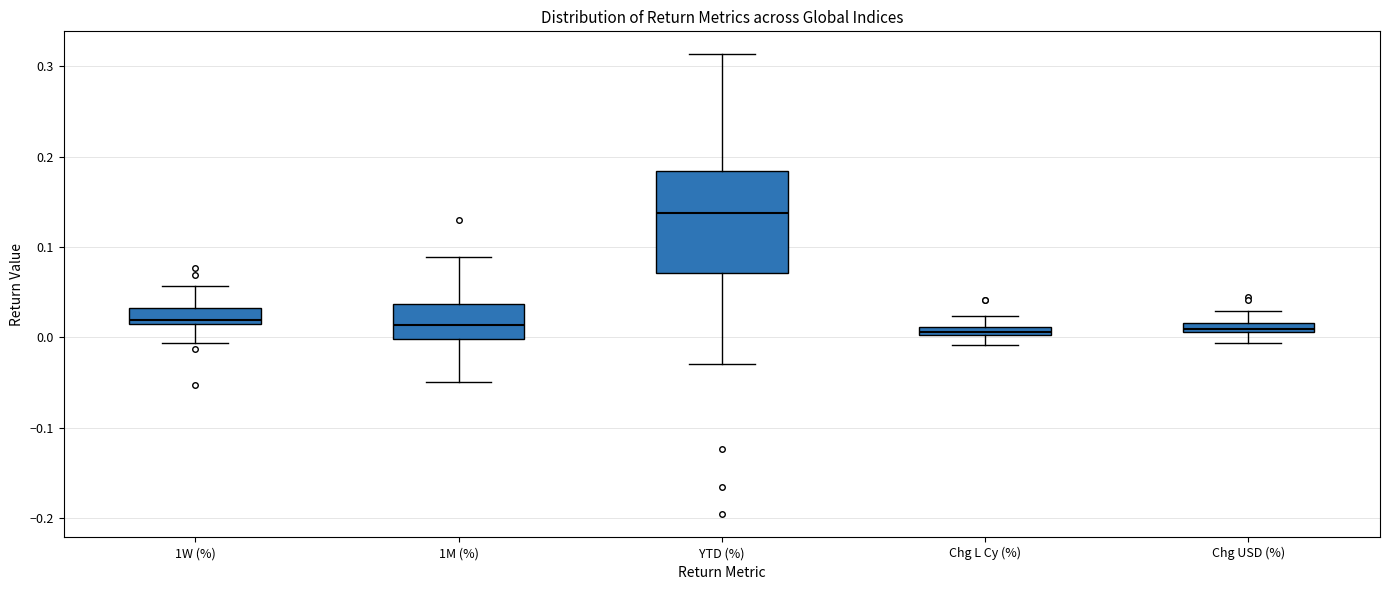

Where is the lower edge of the box for Chg L Cy (%) on the y-axis? The values are not printed on the chart, so give them approximately, as read against the axis.

0.00